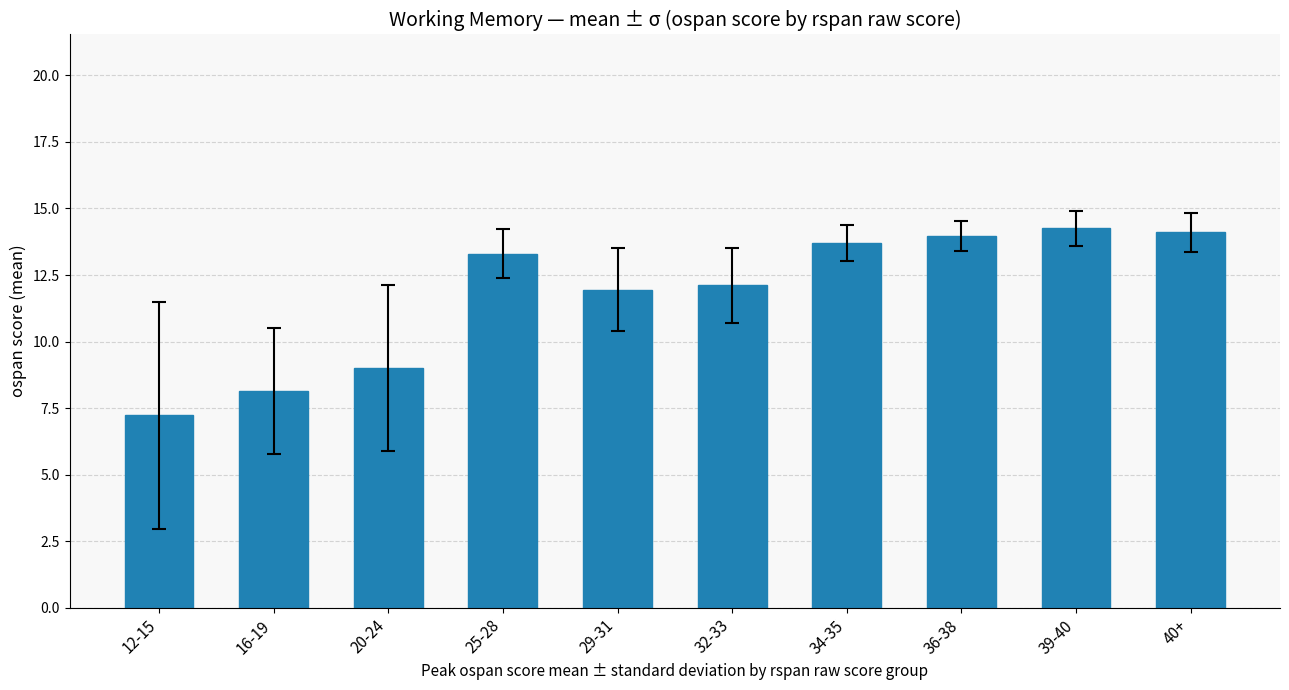

Approximately how many times larger is the value at 34-35 compared to 20-24?

1.5